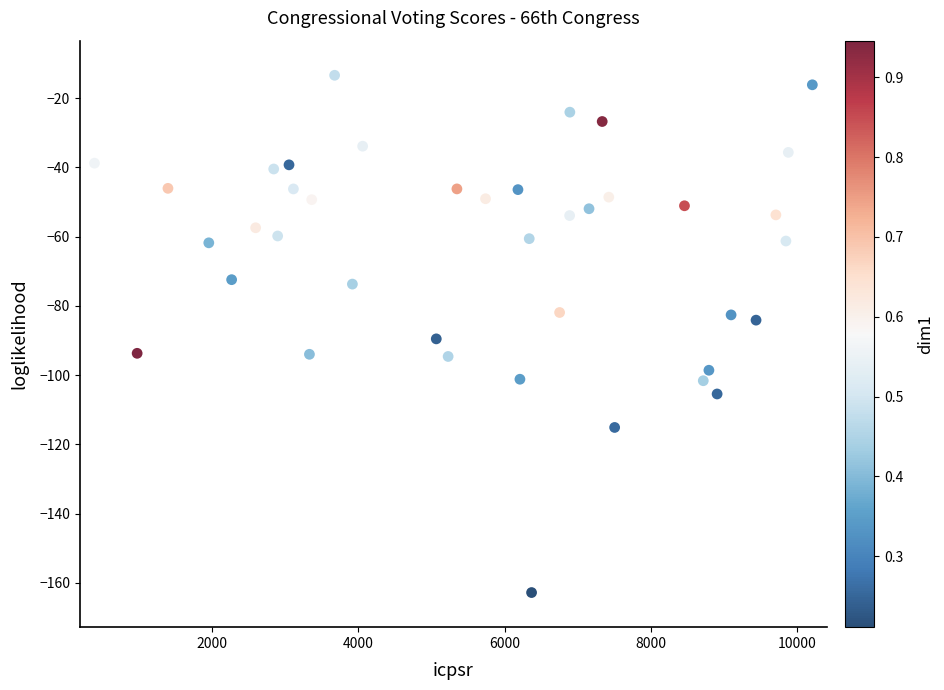

What is the range of X values (max minus min)?

9808.0